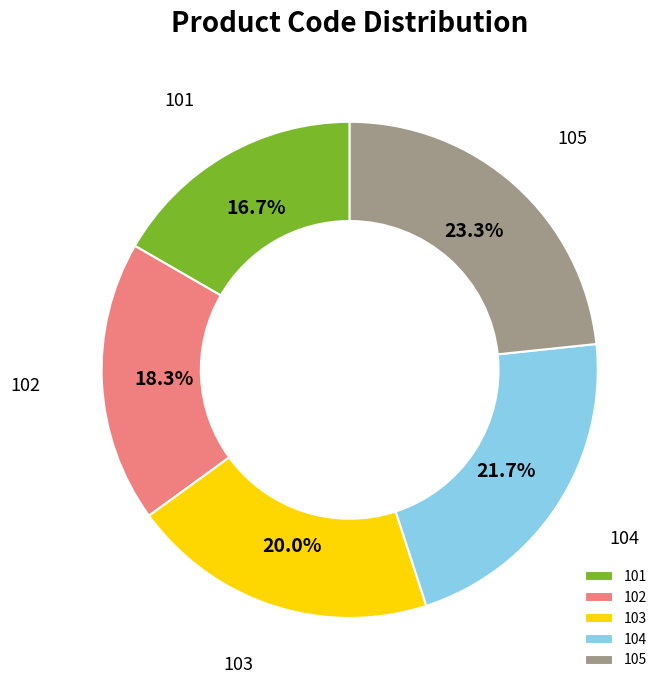

Rank the categories by value from lowest to highest.

101, 102, 103, 104, 105